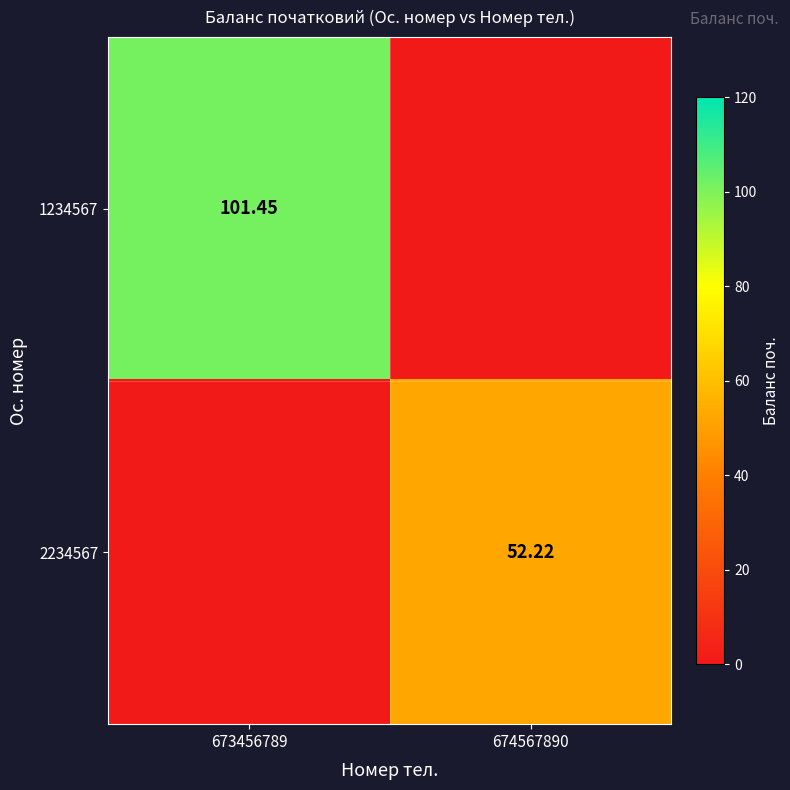

At how many categories does at least one series exceed 12?

2